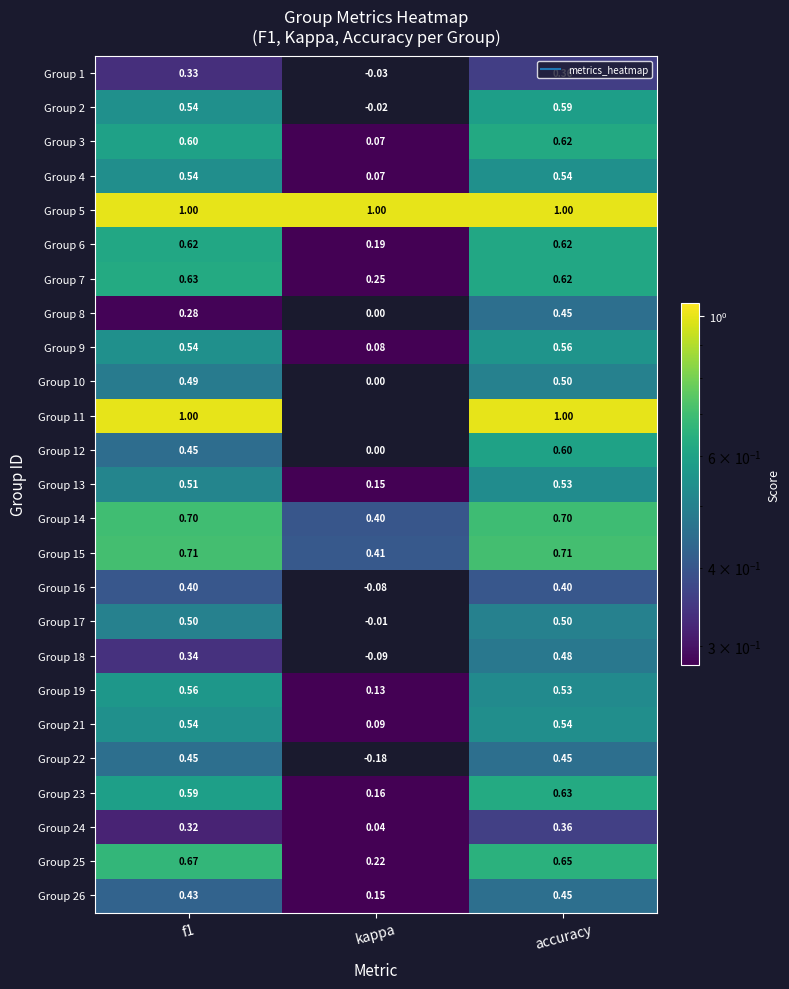

Is the value of Group 7 at kappa greater than the value of Group 21 at accuracy?

No